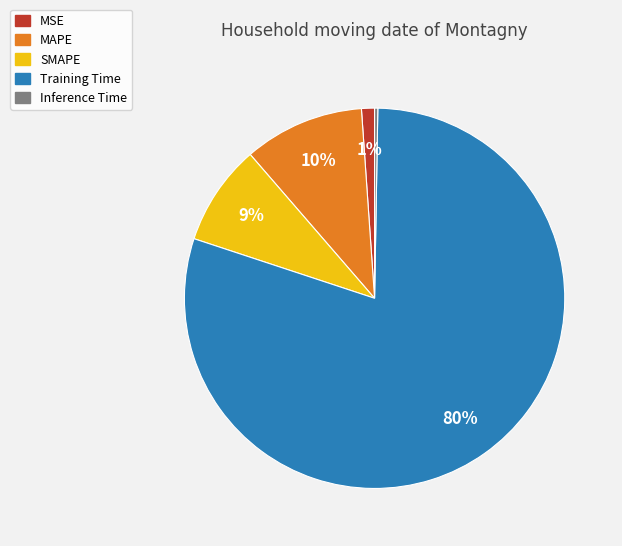

To the nearest percent, what is the average slice percentage?

20%